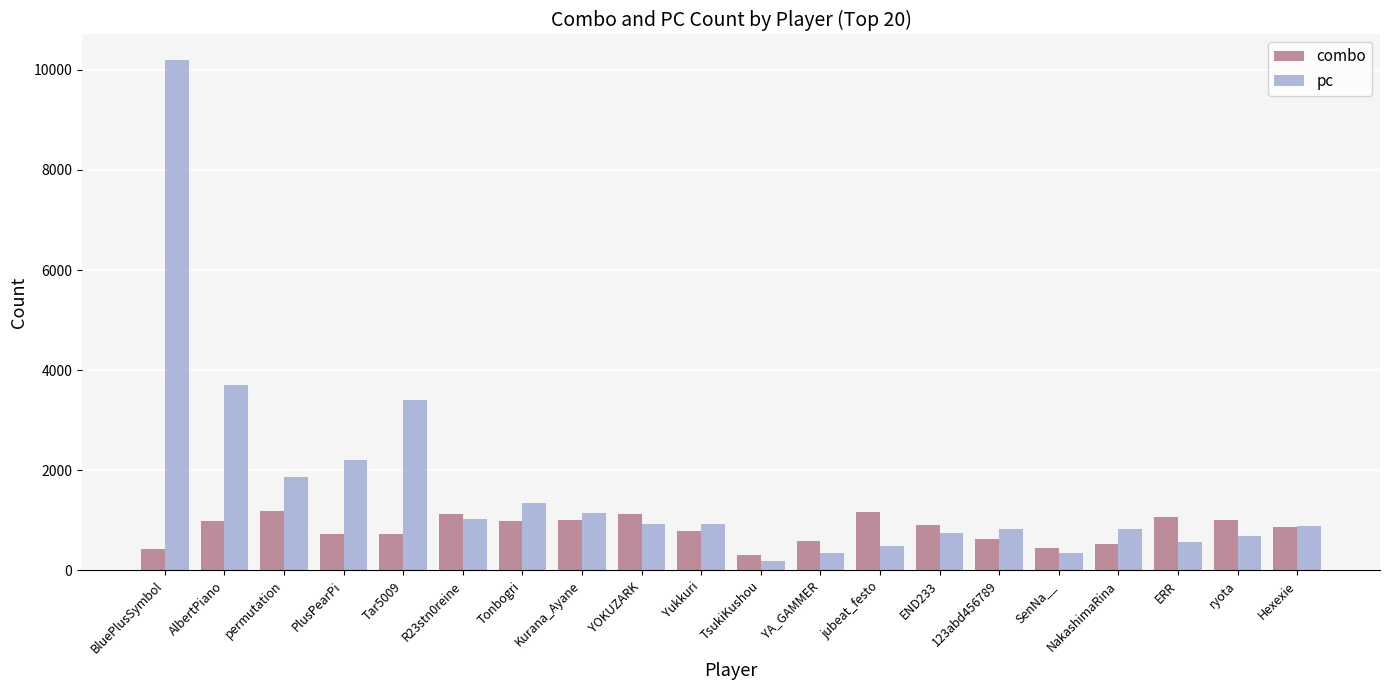

Which label corresponds to the smallest value in the chart?

TsukiKushou